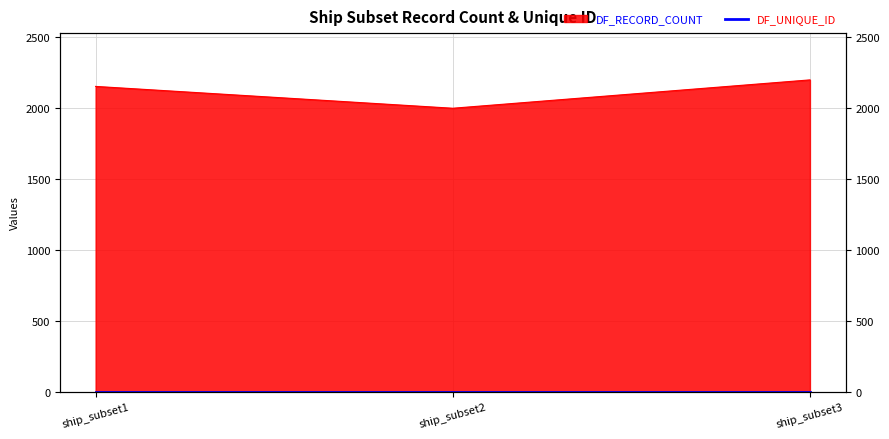

What is the sum of all values?

6354